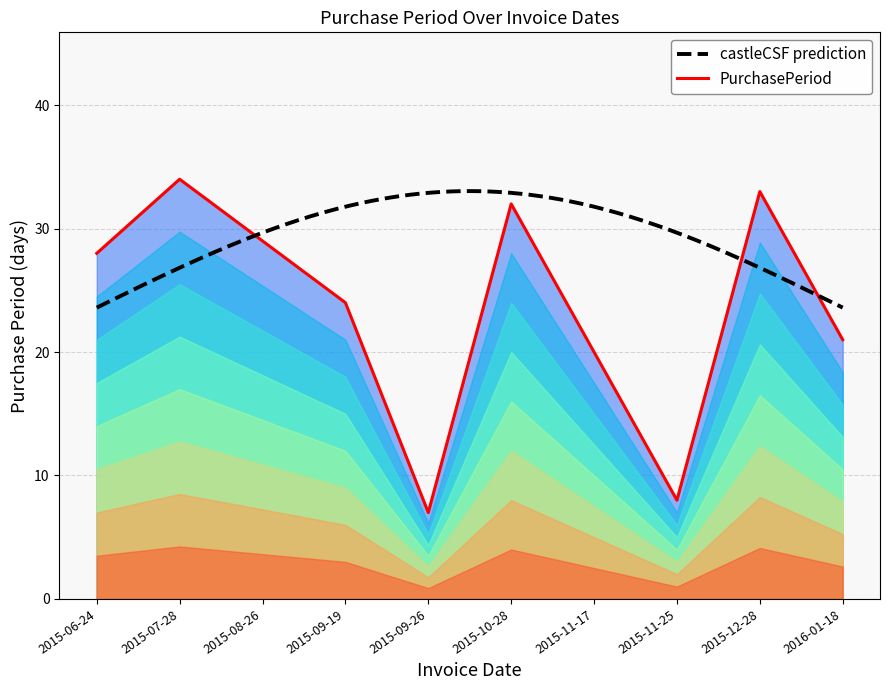

Reading left to right, extract all data points from this chart.

28	34	29	24	7	32	20	8	33	21